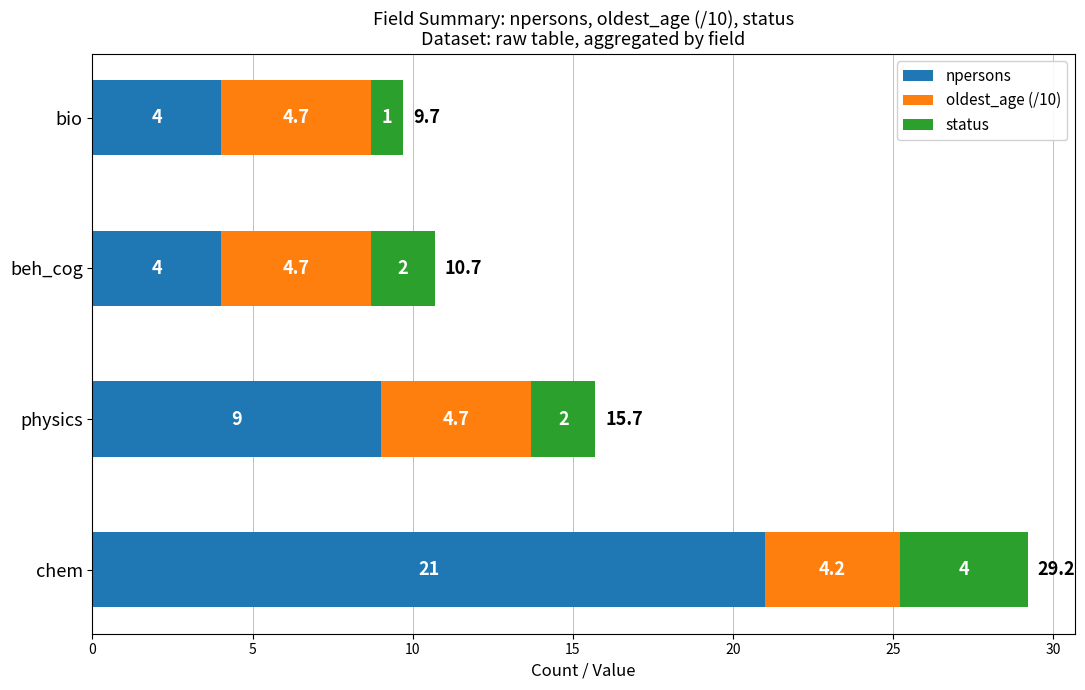

What value does the npersons series have at physics?

9.0